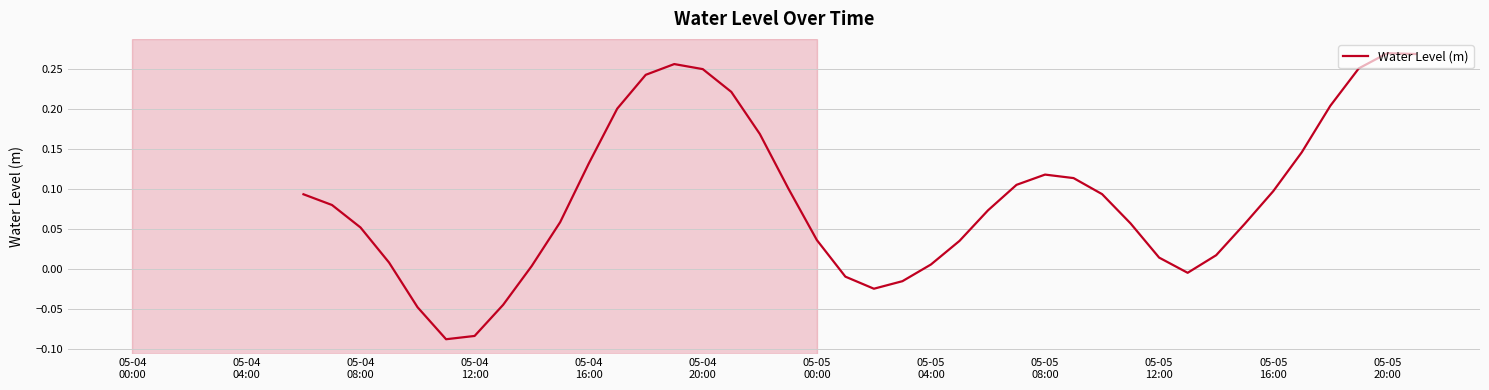

Reading left to right, list all the values displayed in this chart.

0.1	0.1	0.1	0.0	-0.0	-0.1	-0.1	-0.0	0.0	0.1	0.1	0.2	0.2	0.3	0.2	0.2	0.2	0.1	0.0	-0.0	-0.0	-0.0	0.0	0.0	0.1	0.1	0.1	0.1	0.1	0.1	0.0	-0.0	0.0	0.1	0.1	0.1	0.2	0.3	0.3	0.3